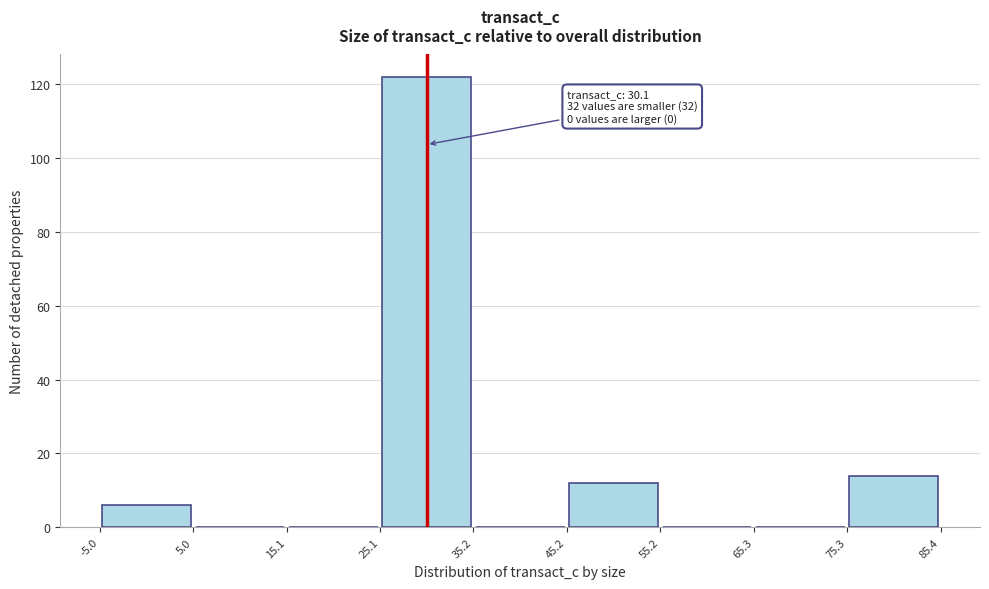

Over which range of the x-axis is the bar tallest?

25.1 to 35.2